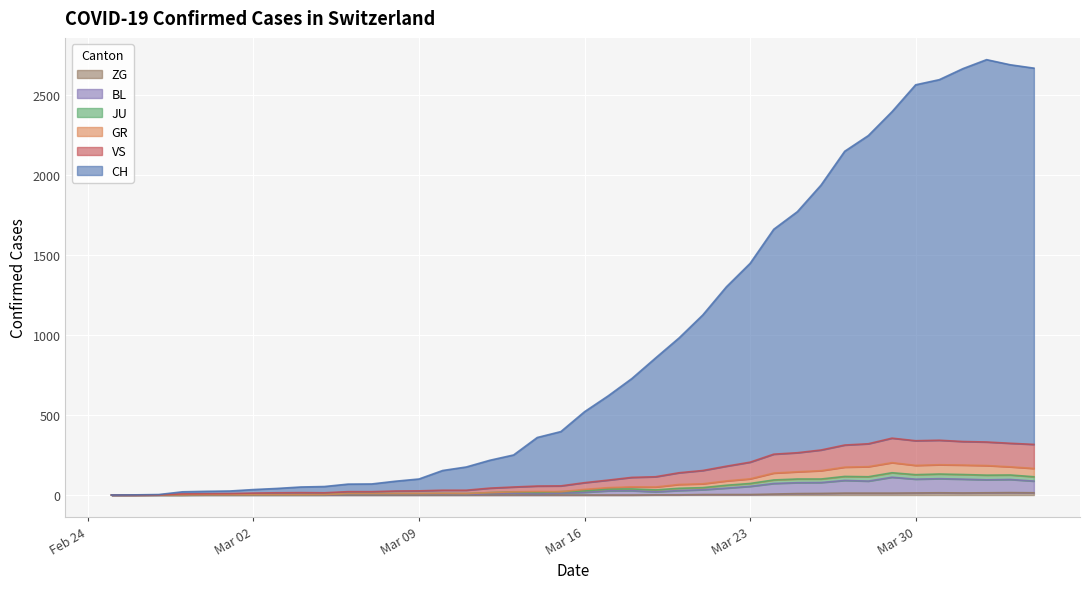

How many interior local peaks does the JU series have?

3